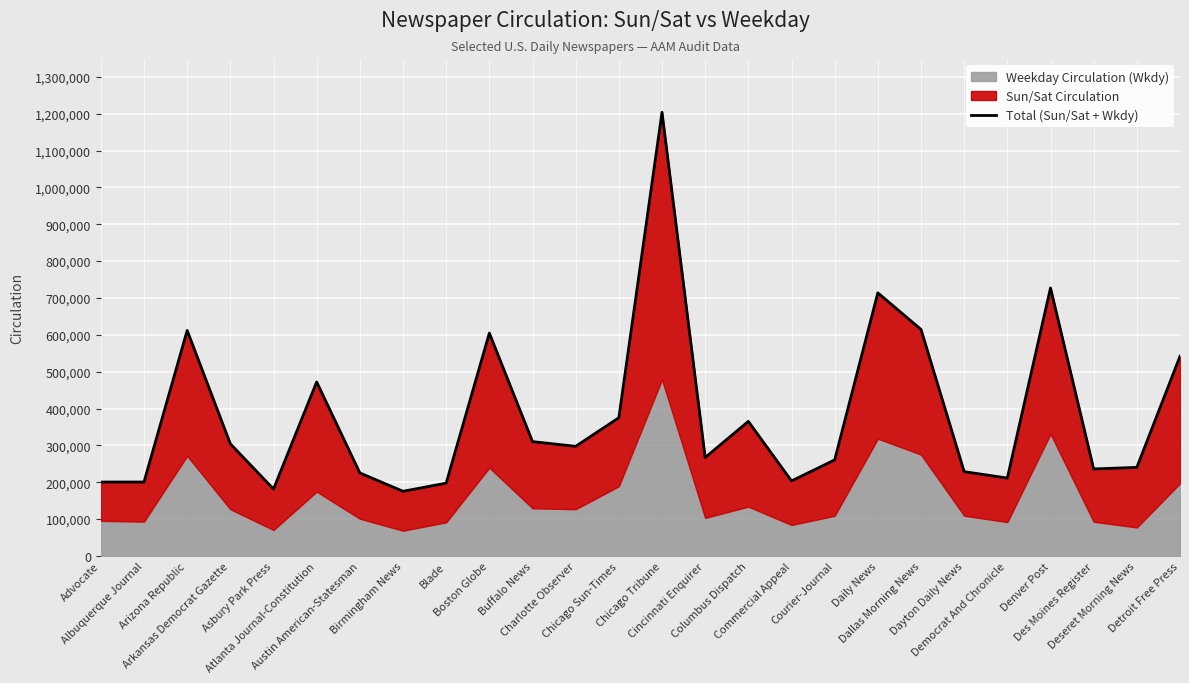

What is the smallest value displayed?

175516